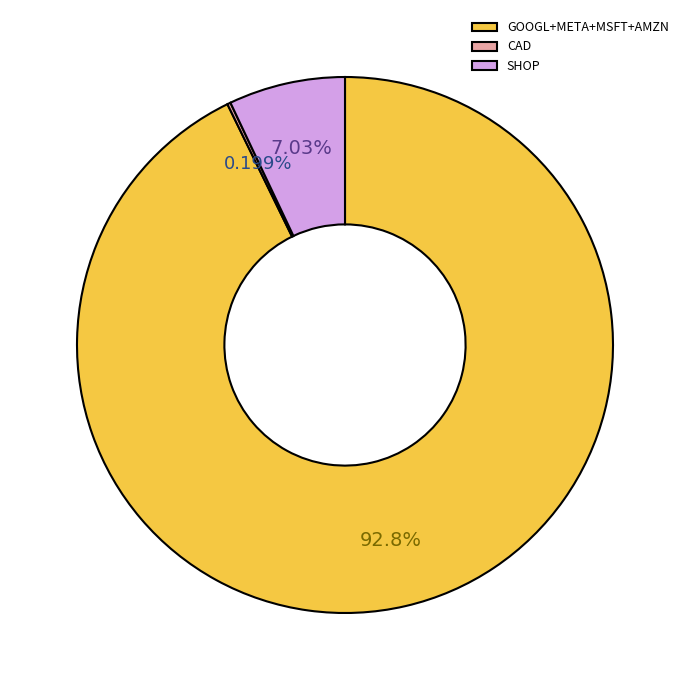

Is the sum of SHOP and GOOGL+META+MSFT+AMZN greater than half?

Yes